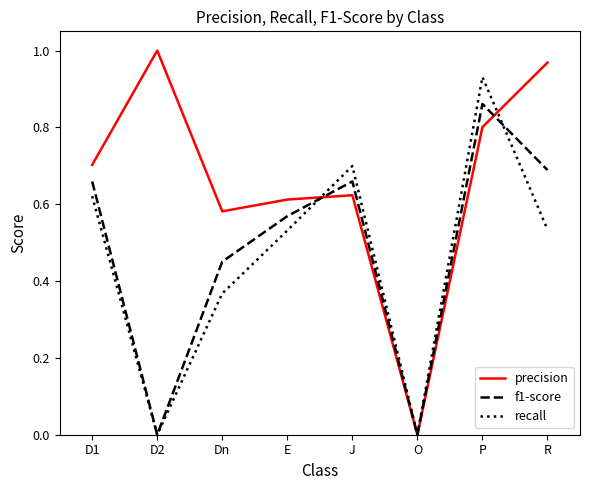

Which series changed the most between Dn and P?

recall